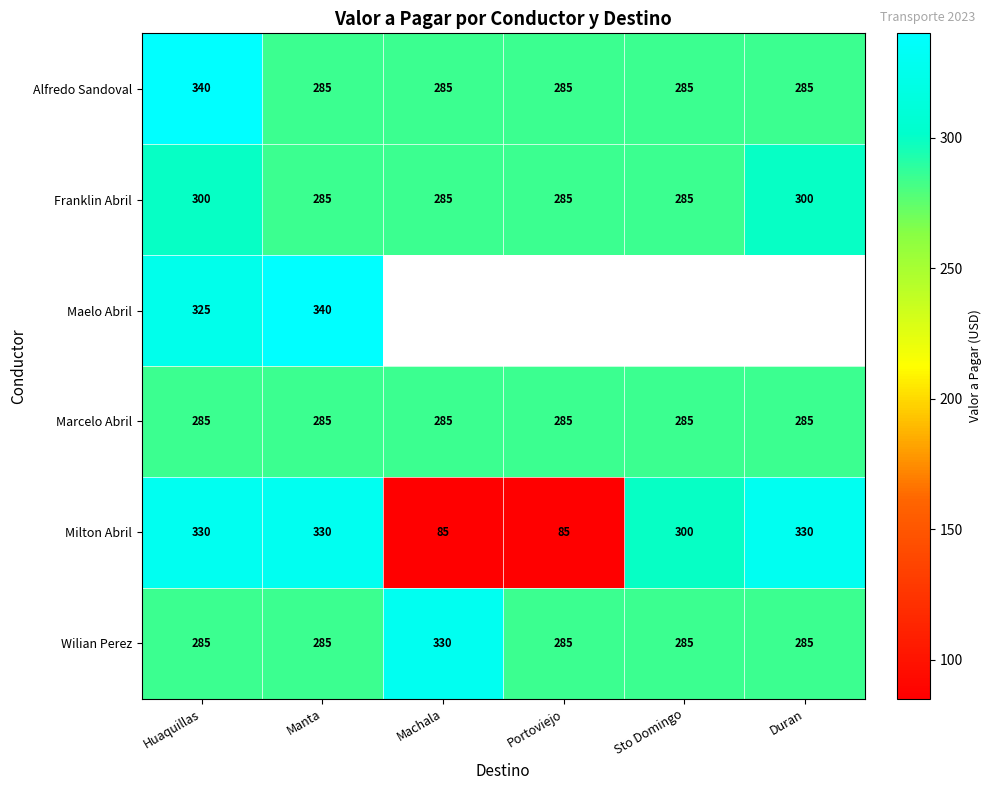

What is the sum of all Milton Abril values?

1460